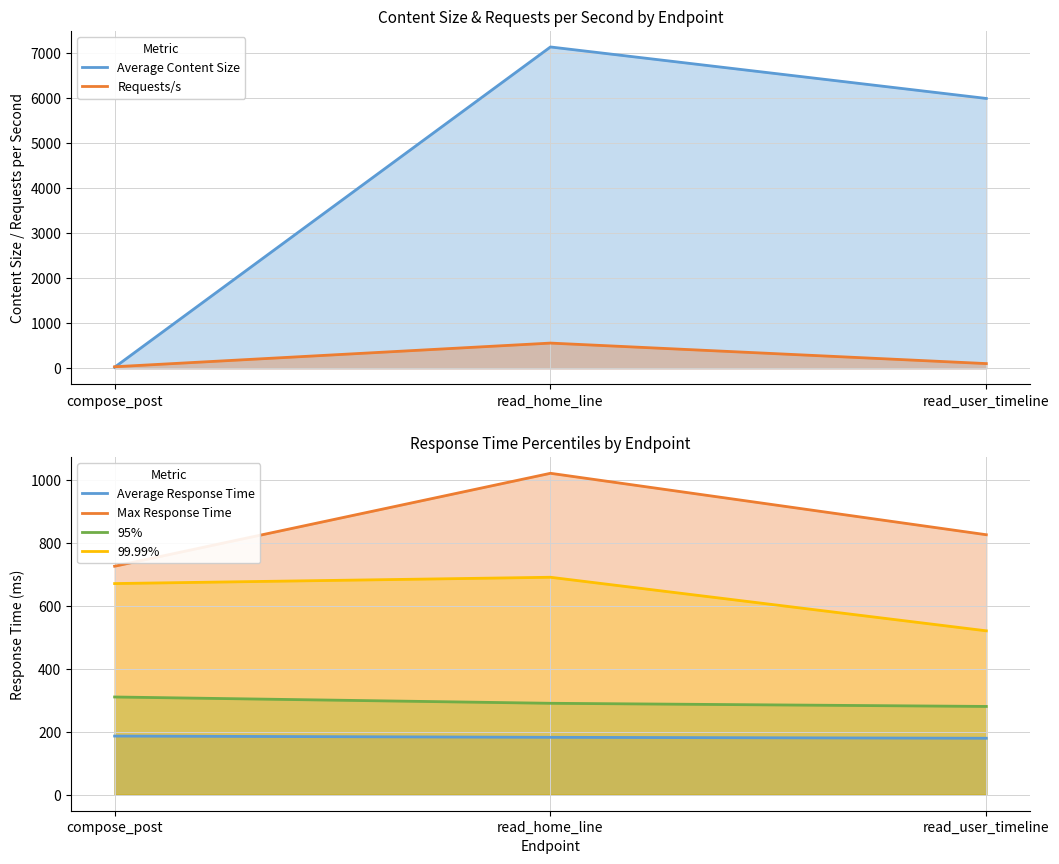

Which label corresponds to the smallest value in the chart?

compose_post